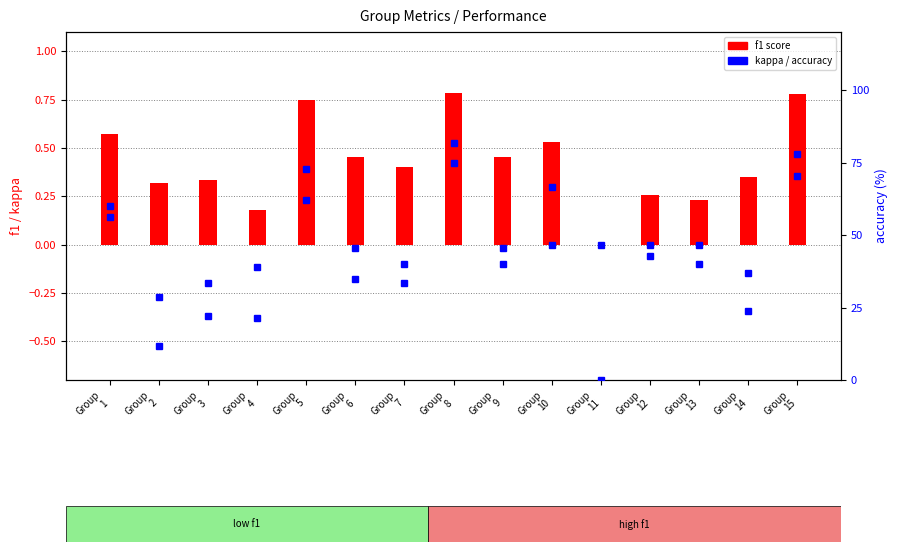

List the labels in order of value, largest first.

Group
8, Group
15, Group
5, Group
1, Group
10, Group
6, Group
9, Group
7, Group
14, Group
3, Group
2, Group
12, Group
13, Group
4, Group
11